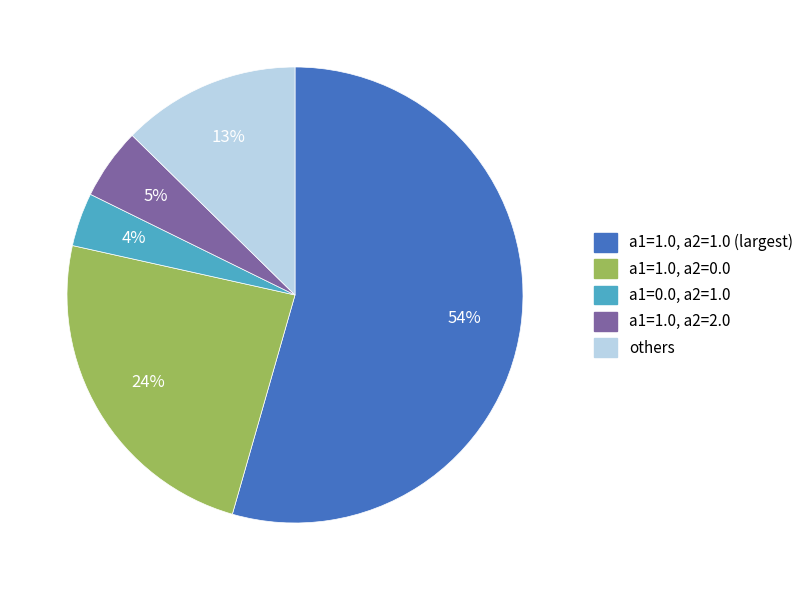

Does any single category account for the majority?

Yes